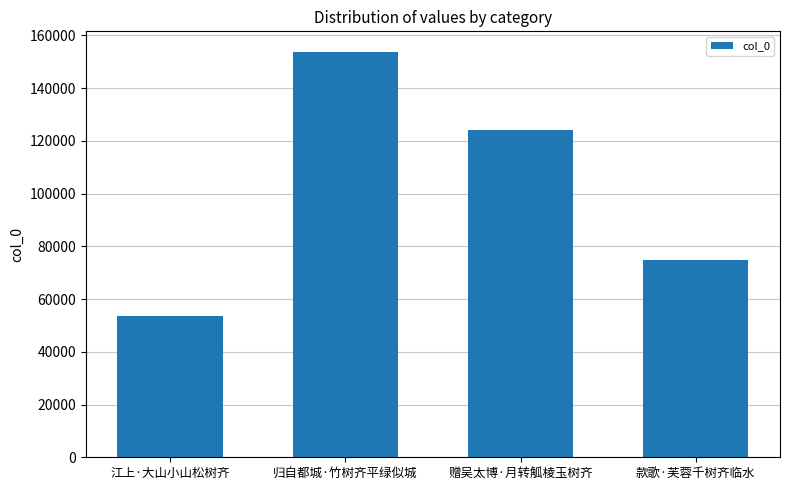

Count the values in the range 74760 to 153798.

3